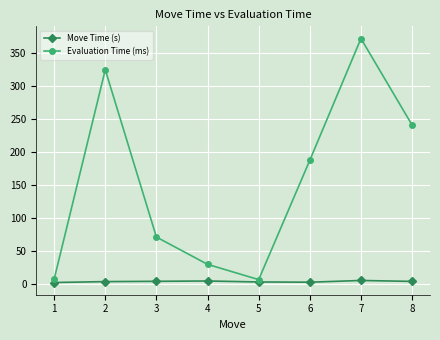

Between 1 and 2, which series saw the biggest shift?

Evaluation Time (ms)